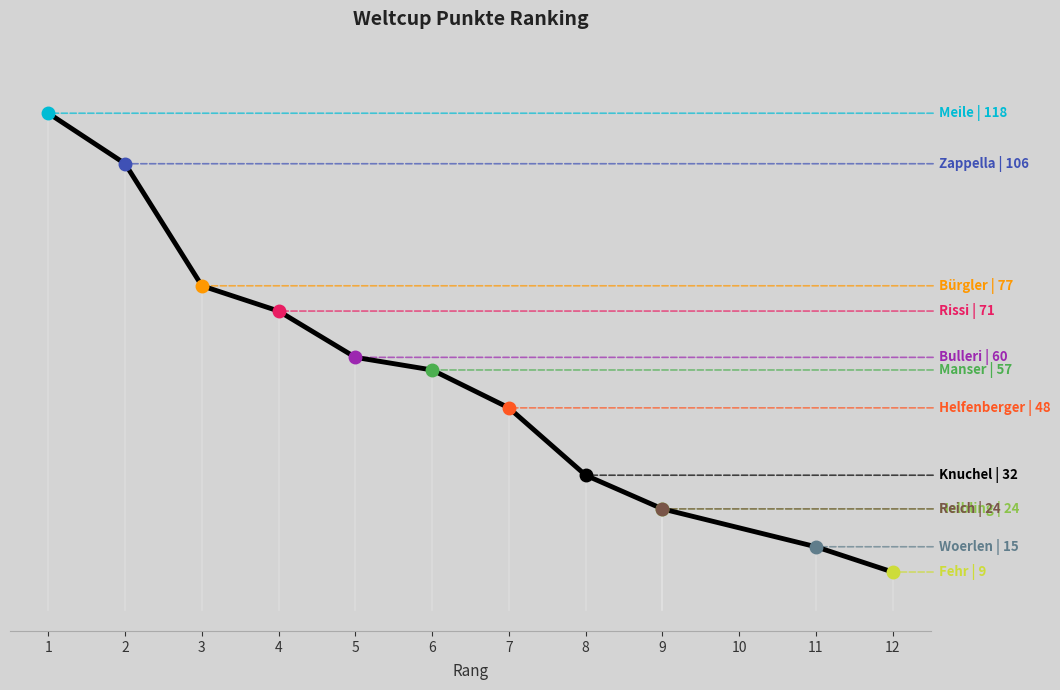

Which category has the lowest value across all series?

12